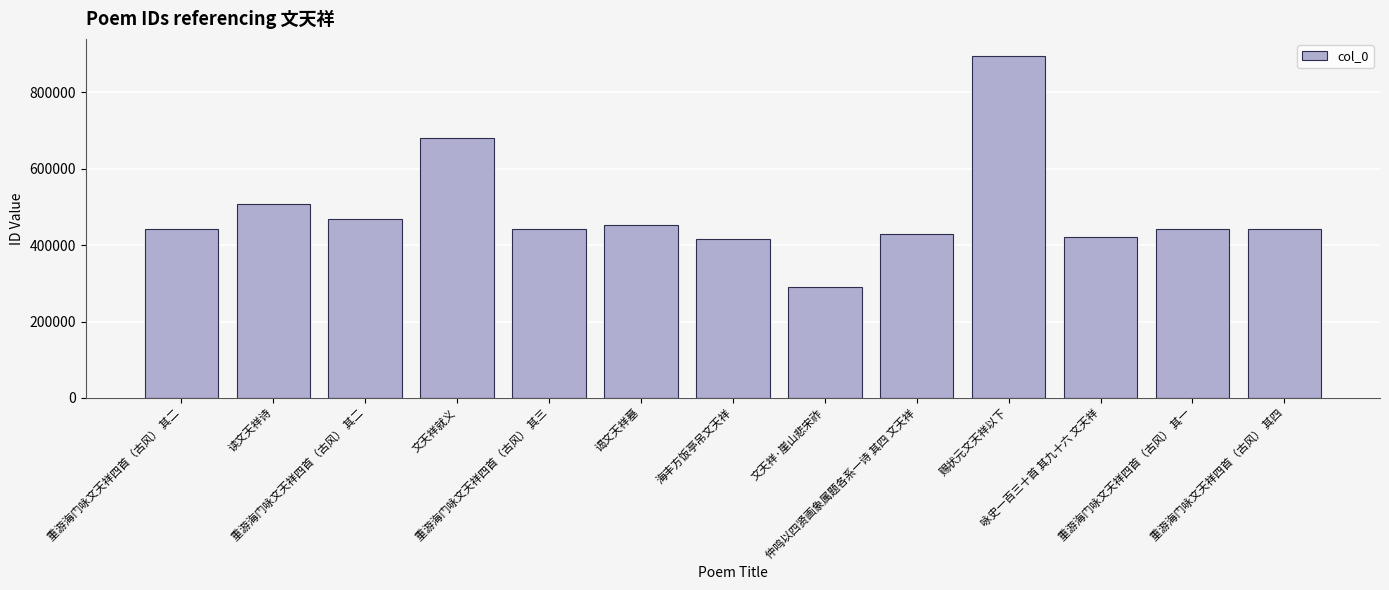

How many series are shown in this chart?

1